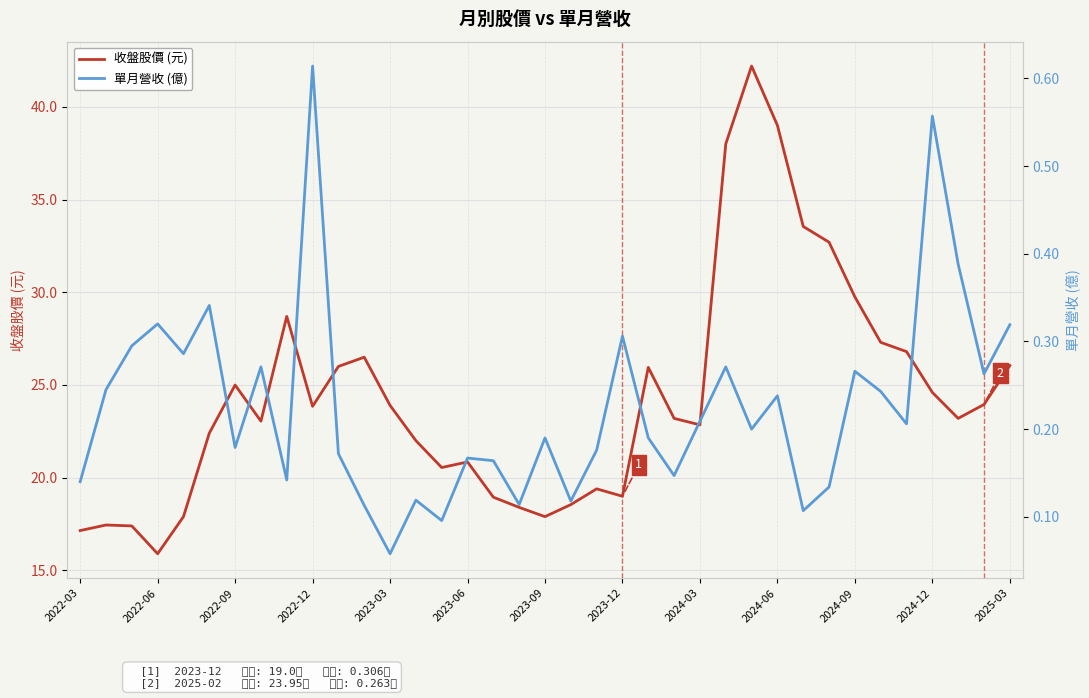

What is the lowest value of the 收盤股價 (元) series?

15.9